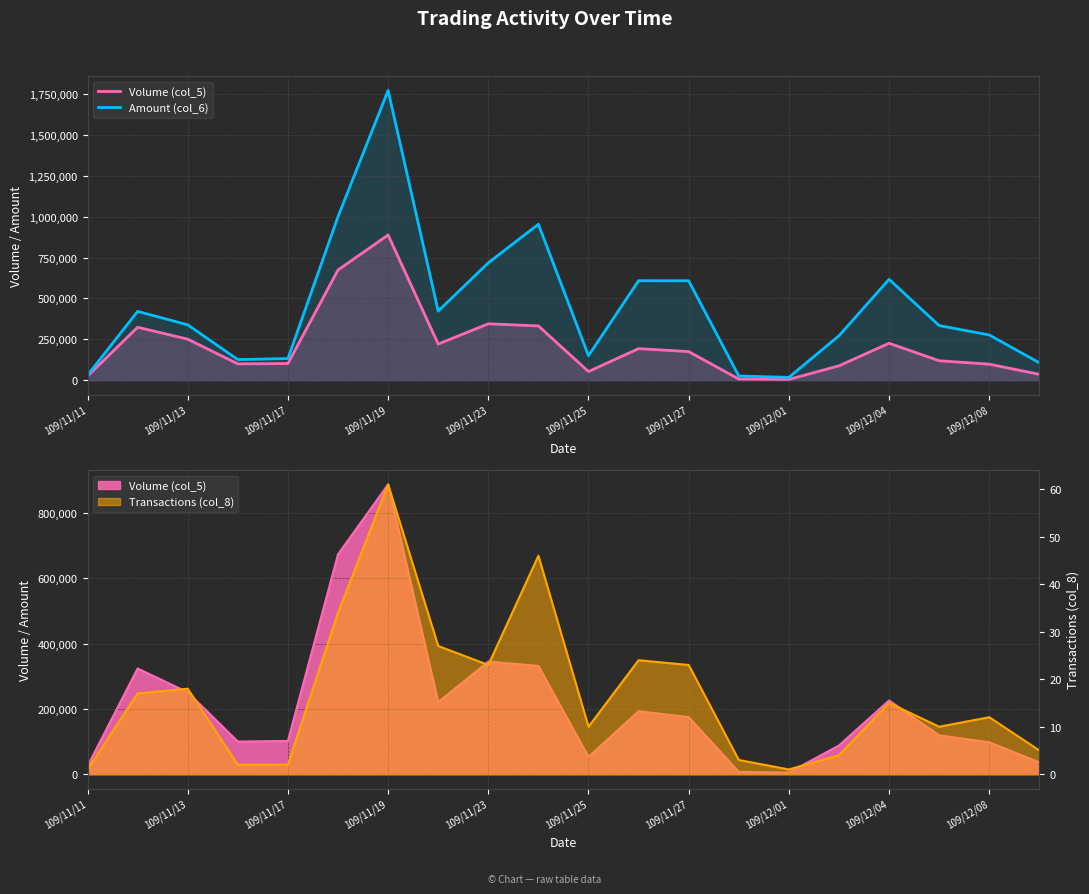

Which series has the widest spread of values?

Amount (col_6)